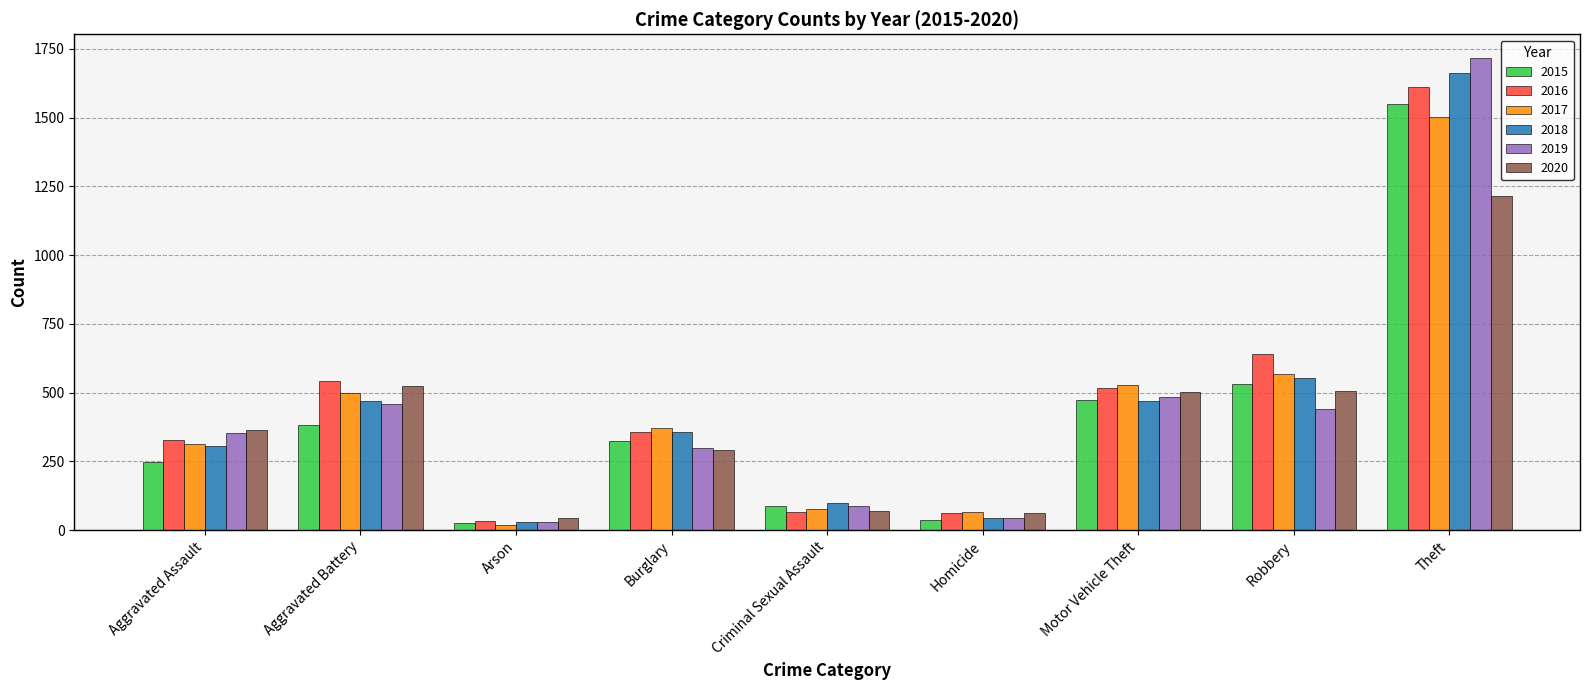

Which series has the largest total across all categories?

2016